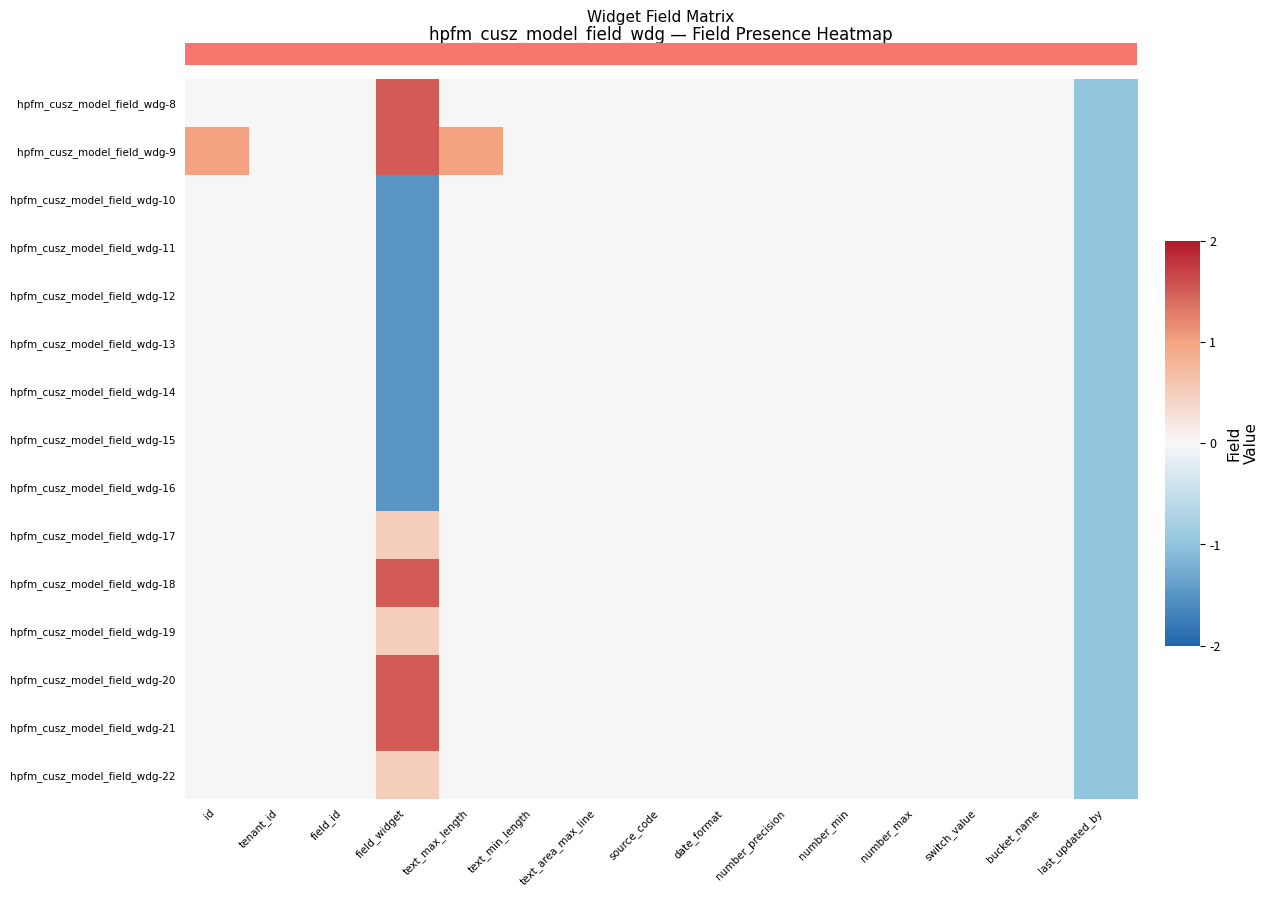

How many categories are shown in the chart?

15